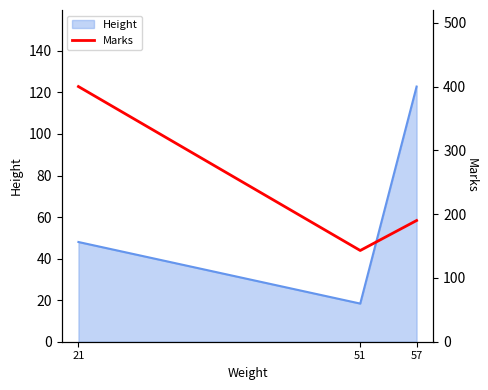

The value at 51 is 143. True or false?

True